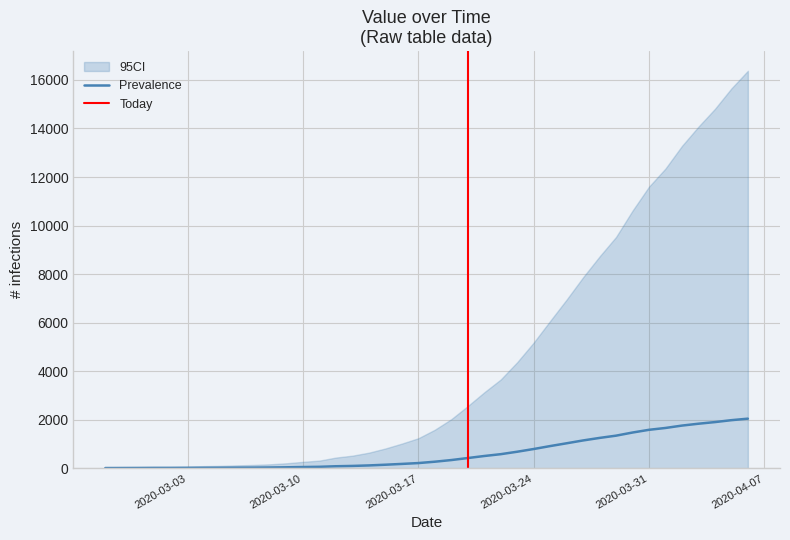

True or false: the data shows 218 at 2020-03-17.

True